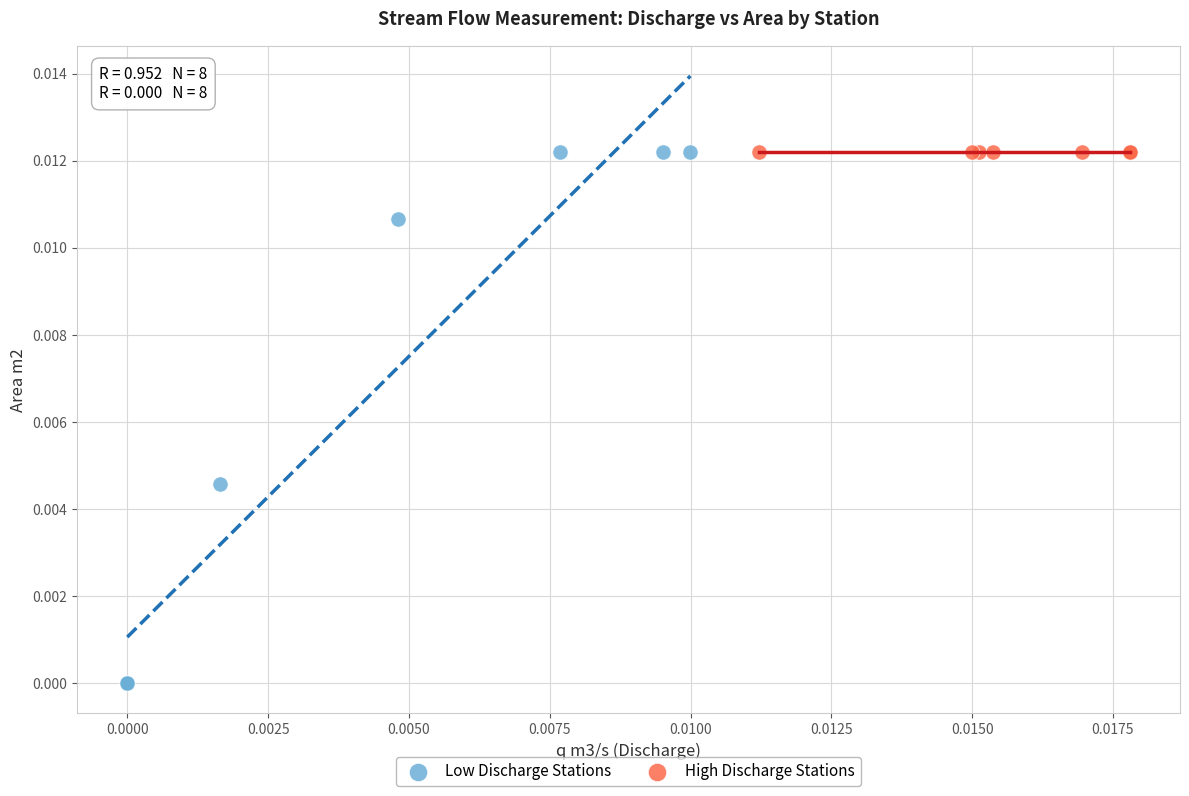

Which series reaches the minimum Y coordinate?

Low Discharge Stations